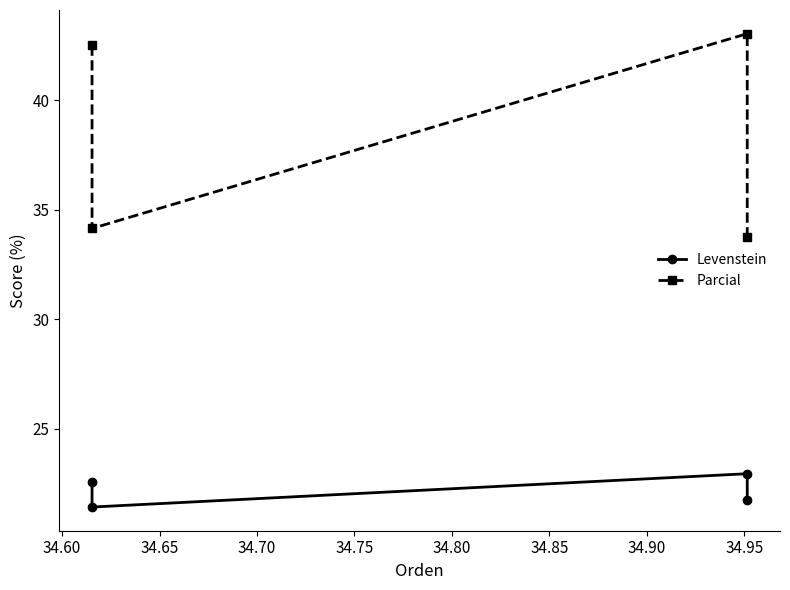

Reading left to right, extract all data points from this chart.

Levenstein: 21.7	23.0	21.4	22.6
Parcial: 33.7	43.0	34.1	42.5